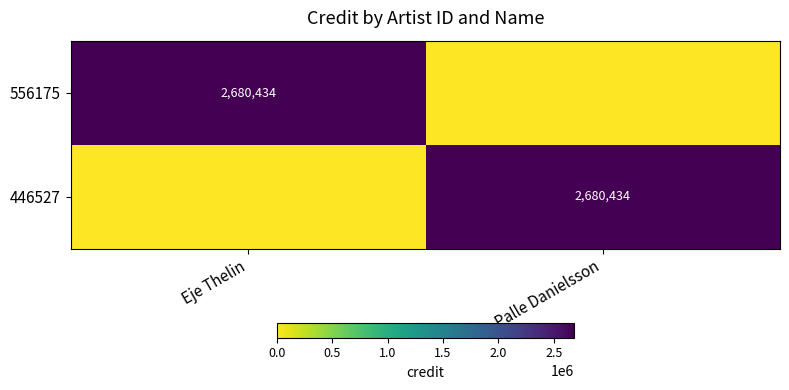

At which category is the sum across all series the highest?

Eje Thelin